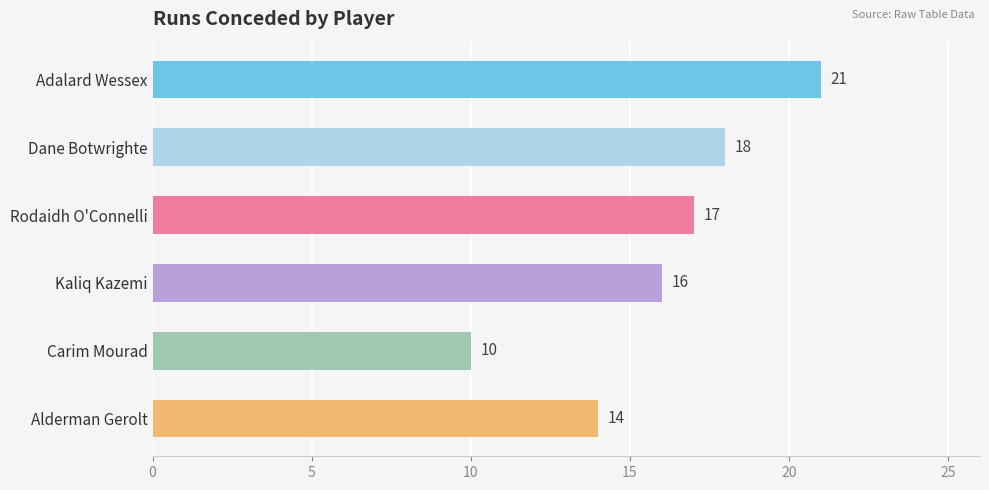

Is it true that the value at Carim Mourad is 10?

True